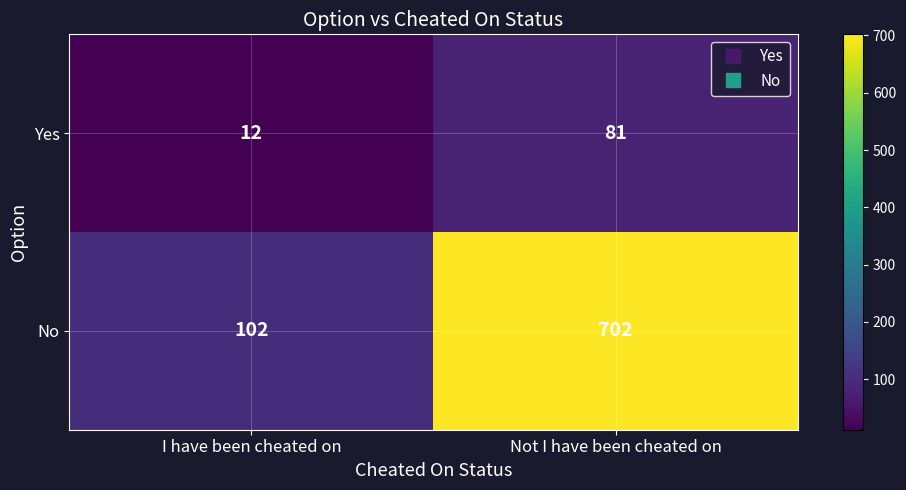

Reading right to left, list all the values displayed in this chart.

Yes: Not I have been cheated on=81	I have been cheated on=12
No: Not I have been cheated on=702	I have been cheated on=102